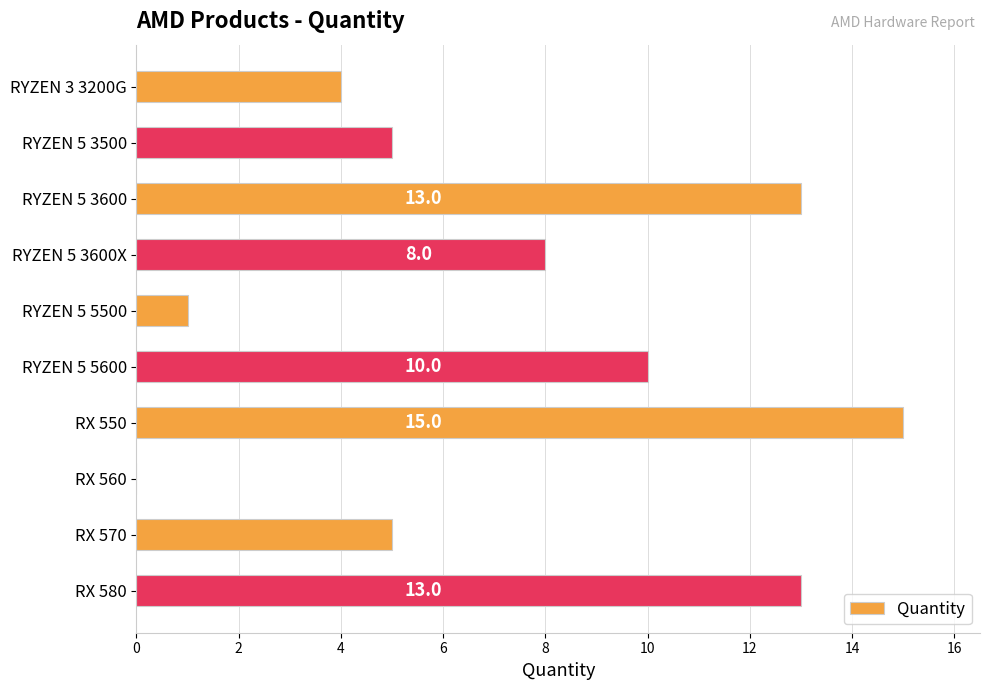

Is it true that the value at RYZEN 5 3500 is 5?

True